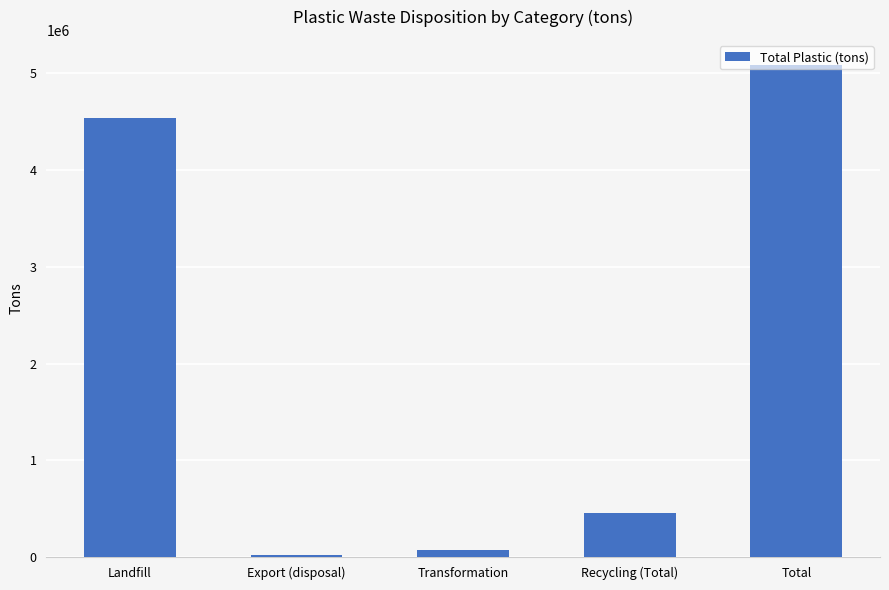

At which category does the chart reach its minimum across all series?

Export (disposal)